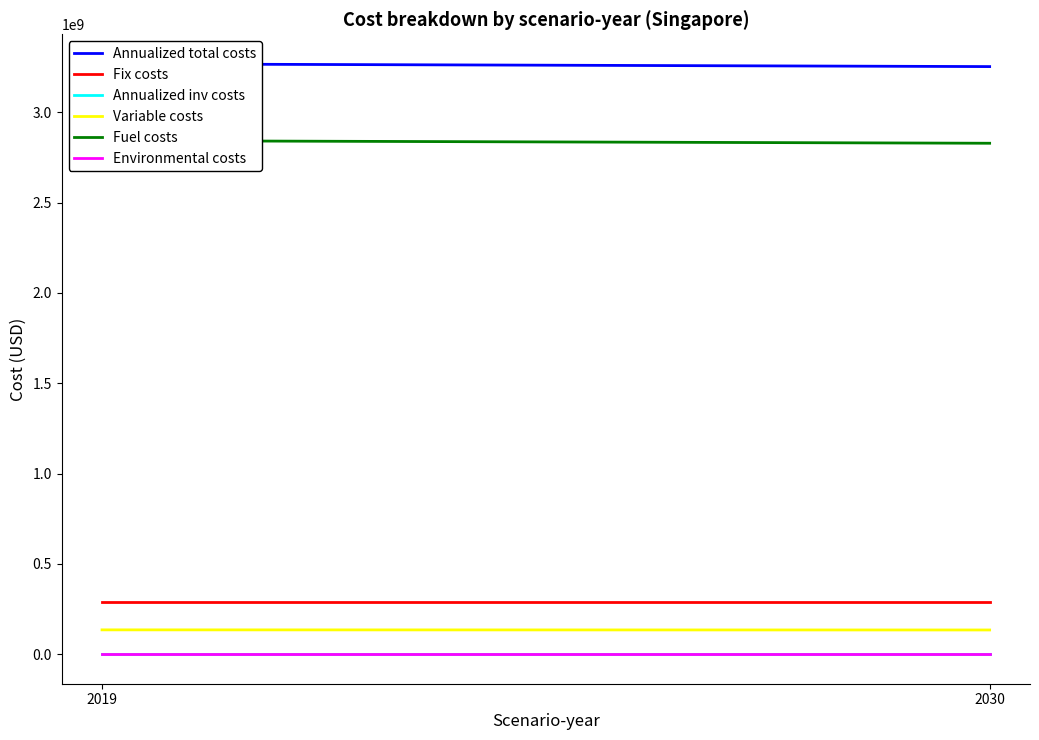

Which series has the largest range (max minus min)?

Annualized total costs